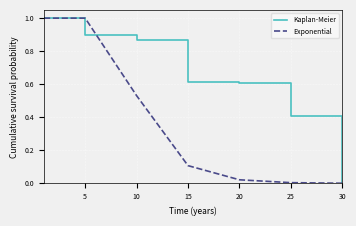

Rank the series by their average value, from lowest to highest.

Exponential, Kaplan-Meier